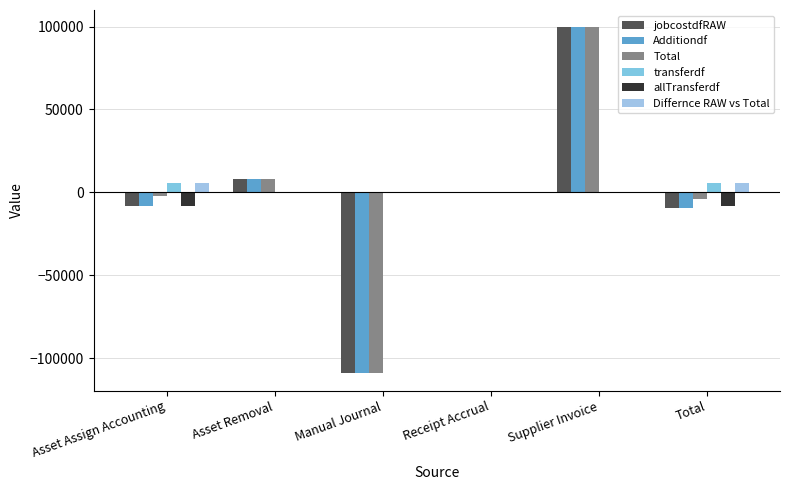

What is the difference between the maximum and minimum values in the transferdf series?

5672.6